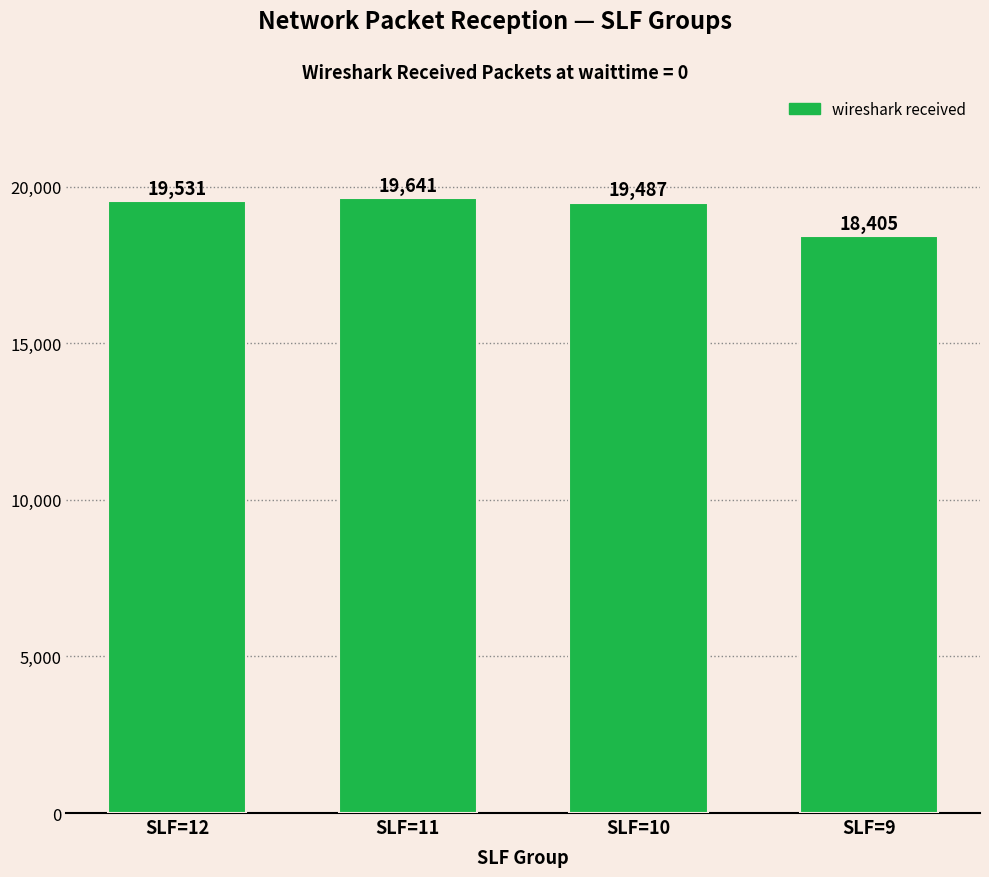

What is the sum of the values at SLF=11 and SLF=12?

39172